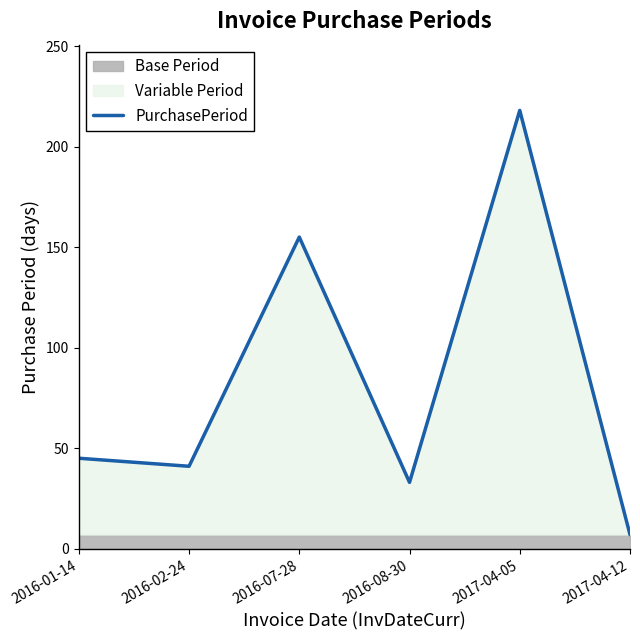

The chart shows a value of 3 at 2017-04-12. True or false?

False